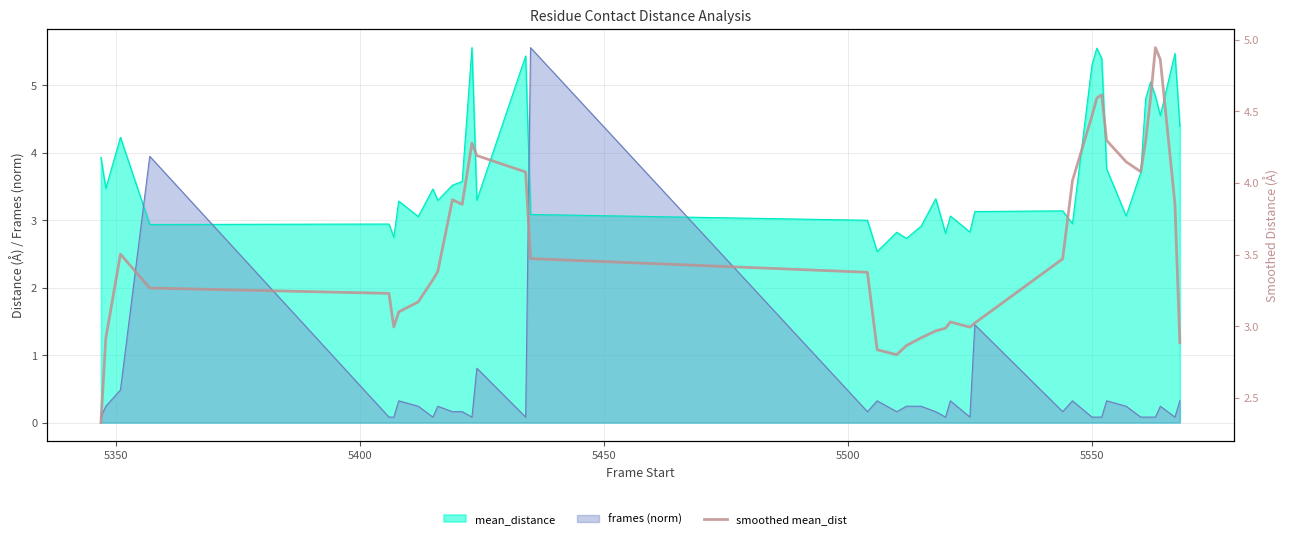

What is the value of the 36th point from the left?

4.6